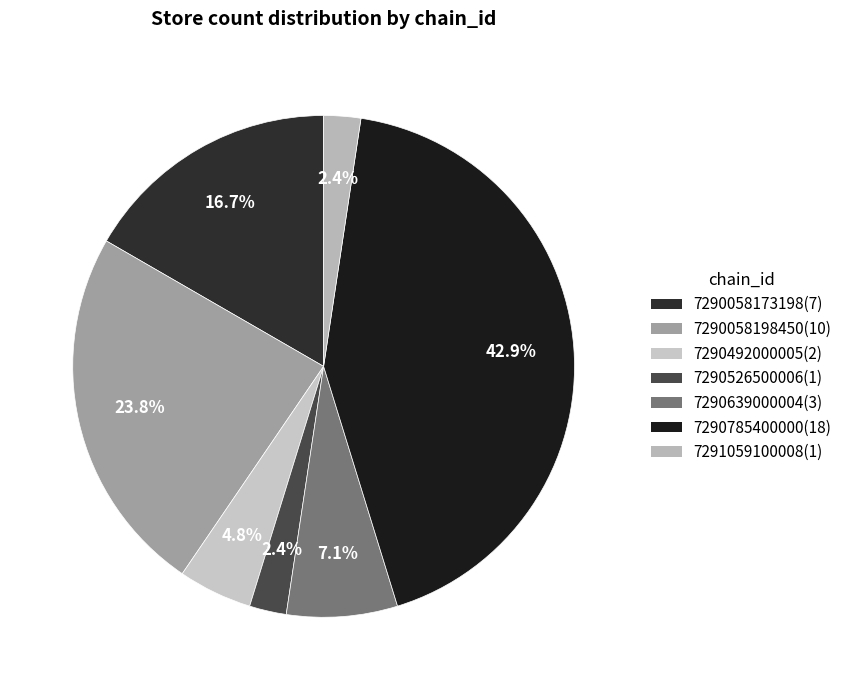

Does any single category account for the majority?

No